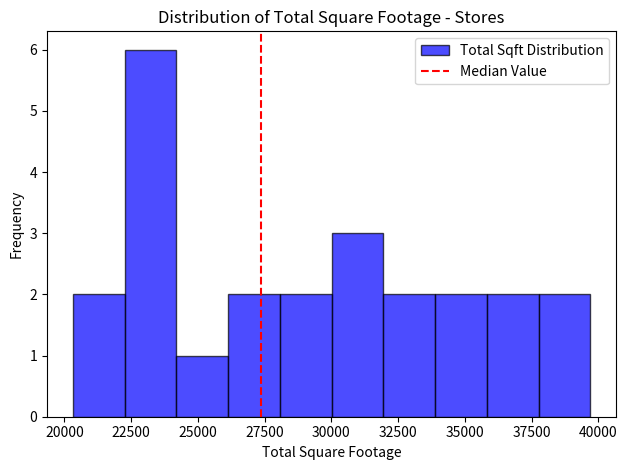

Around what value on the x-axis is the tallest bar? Give the approximate position of its centre, as read against the axis.

23000